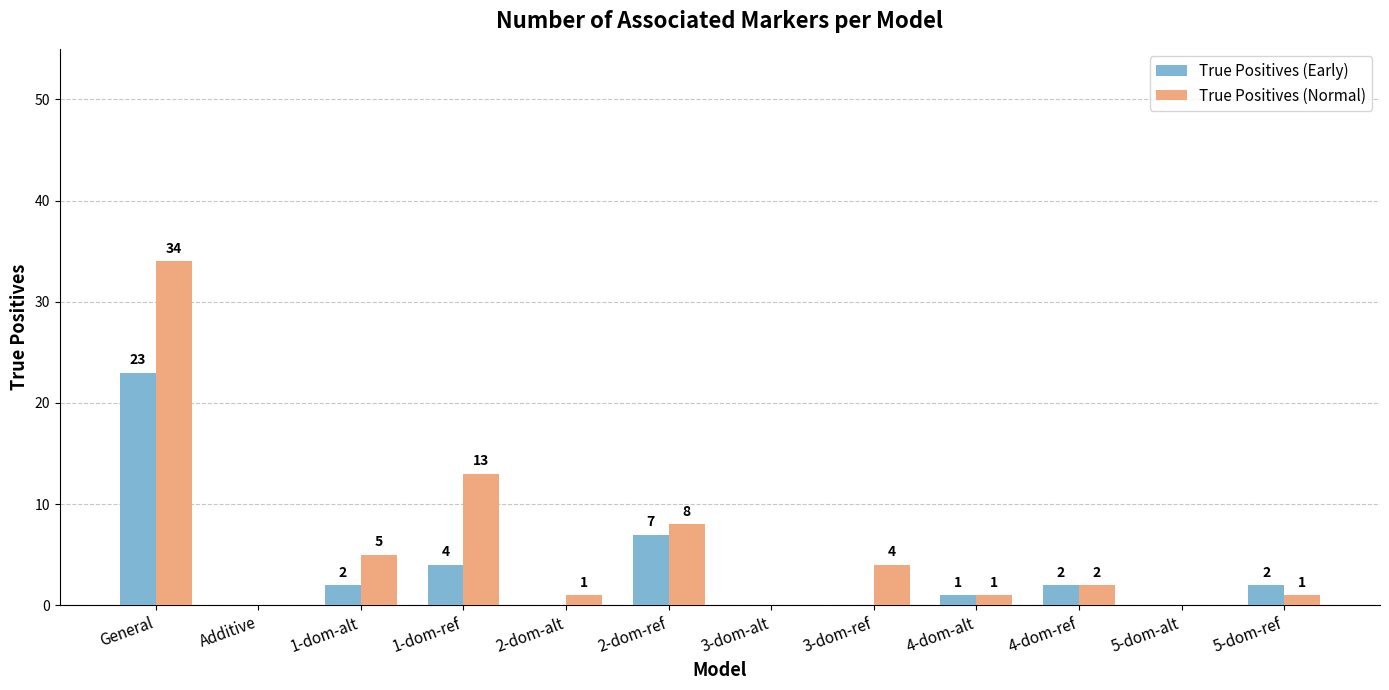

Reading left to right, what are all the values shown in this chart?

True Positives (Early): General=23	Additive=0	1-dom-alt=2	1-dom-ref=4	2-dom-alt=0	2-dom-ref=7	3-dom-alt=0	3-dom-ref=0	4-dom-alt=1	4-dom-ref=2	5-dom-alt=0	5-dom-ref=2
True Positives (Normal): General=34	Additive=0	1-dom-alt=5	1-dom-ref=13	2-dom-alt=1	2-dom-ref=8	3-dom-alt=0	3-dom-ref=4	4-dom-alt=1	4-dom-ref=2	5-dom-alt=0	5-dom-ref=1